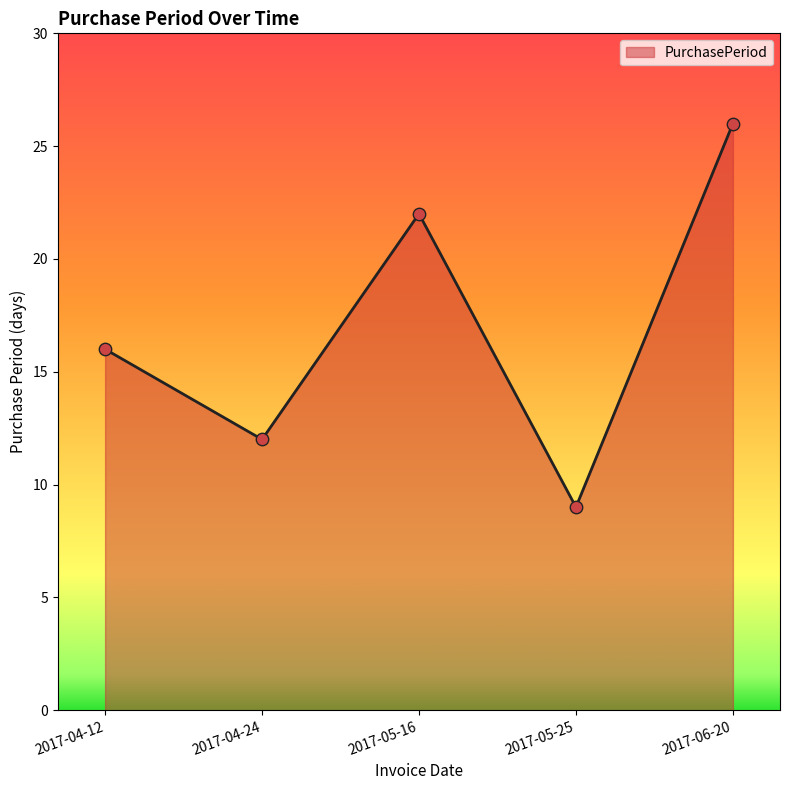

What is the change in value from 2017-04-12 to 2017-05-16?

+6